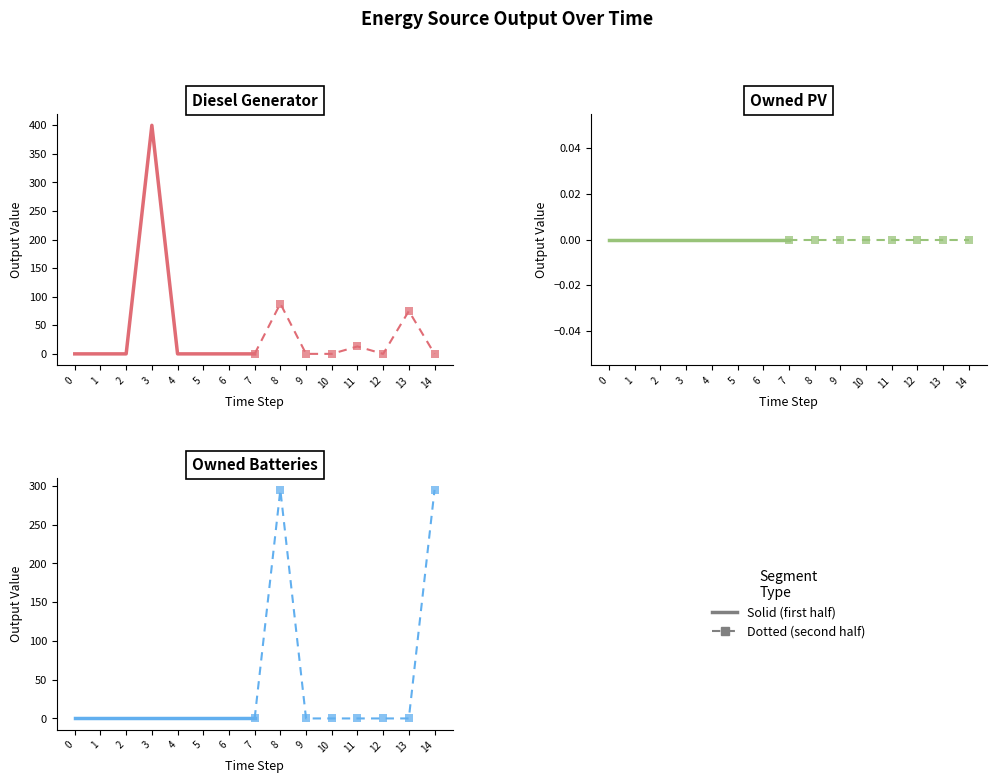

What is the total value across all series at 3?

400